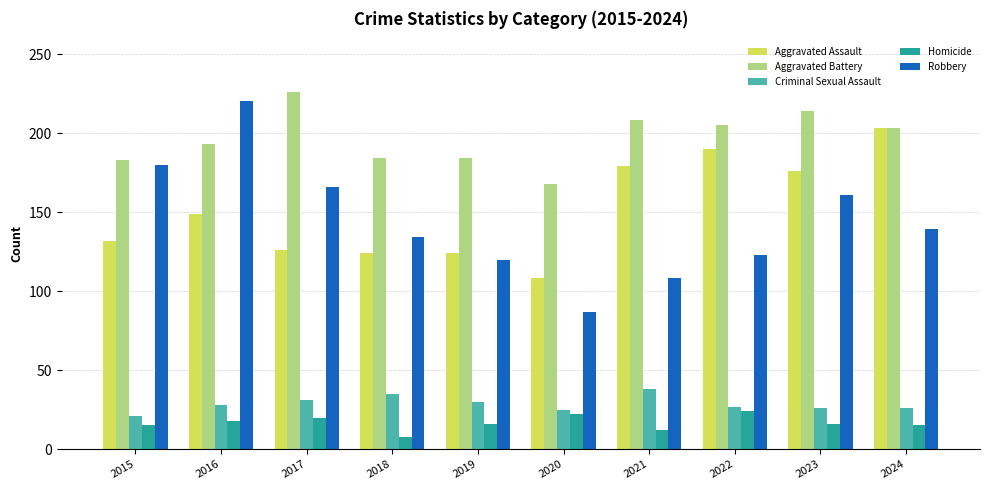

At which label does Aggravated Battery reach its minimum?

2020